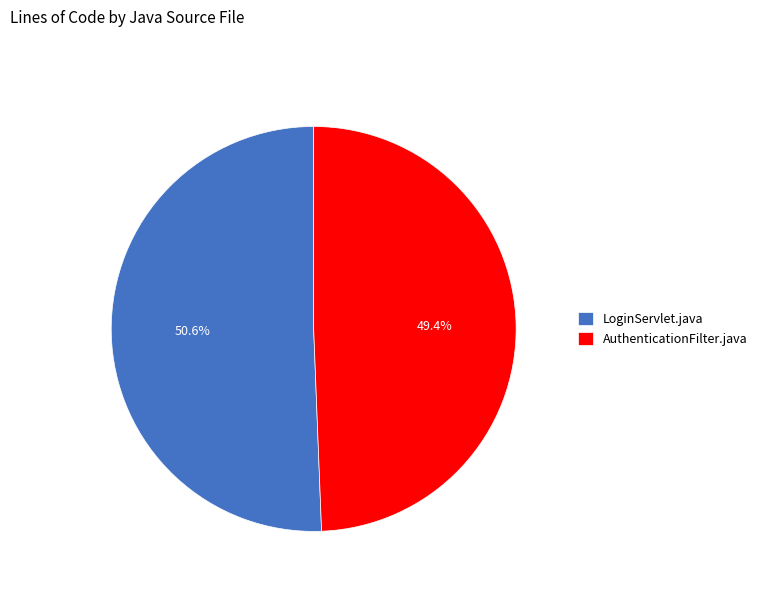

Which has a higher value, AuthenticationFilter.java or LoginServlet.java?

LoginServlet.java